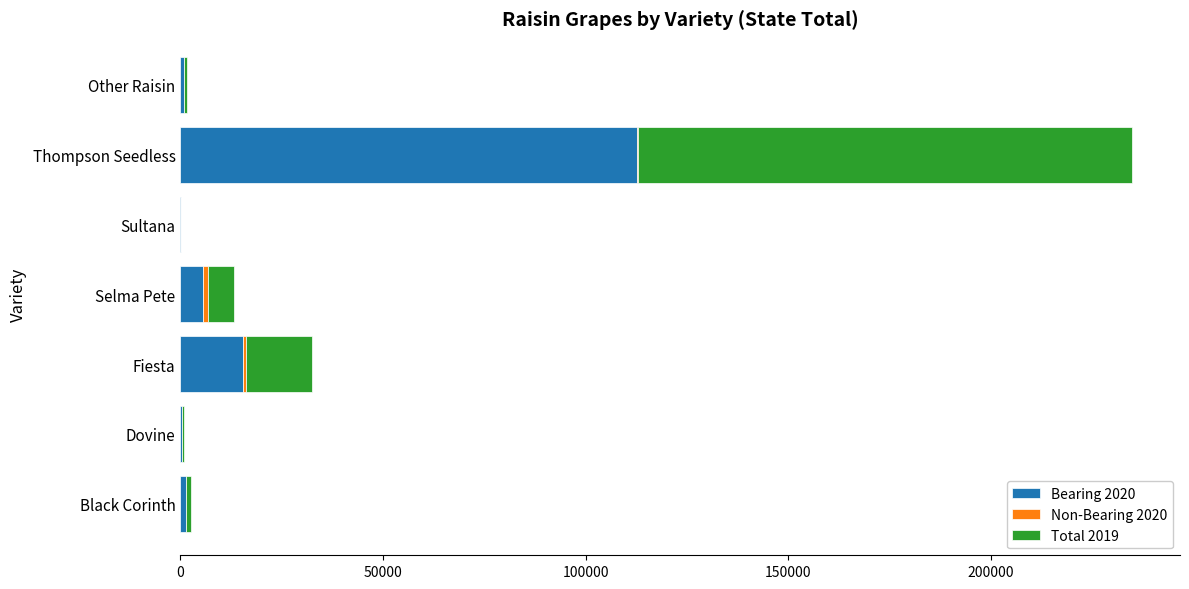

Count the number of data series in this chart.

3